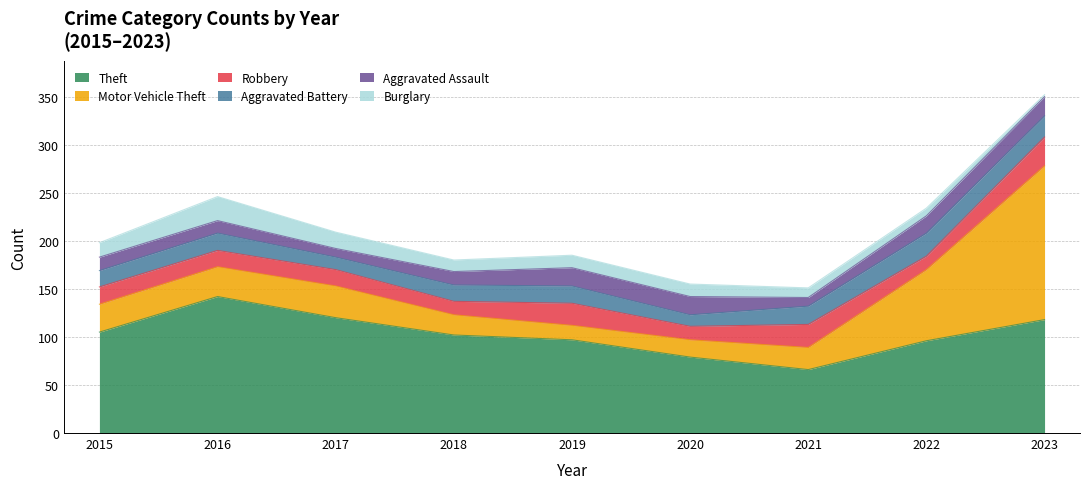

Reading right to left, extract all data points from this chart.

Theft: 118	96	66	79	97	102	120	142	105
Motor Vehicle Theft: 160	74	23	18	15	21	33	31	29
Robbery: 30	14	24	14	23	14	17	17	18
Aggravated Battery: 22	24	19	12	18	17	13	18	17
Aggravated Assault: 20	18	9	19	19	14	9	13	14
Burglary: 2	8	10	13	13	12	17	25	15